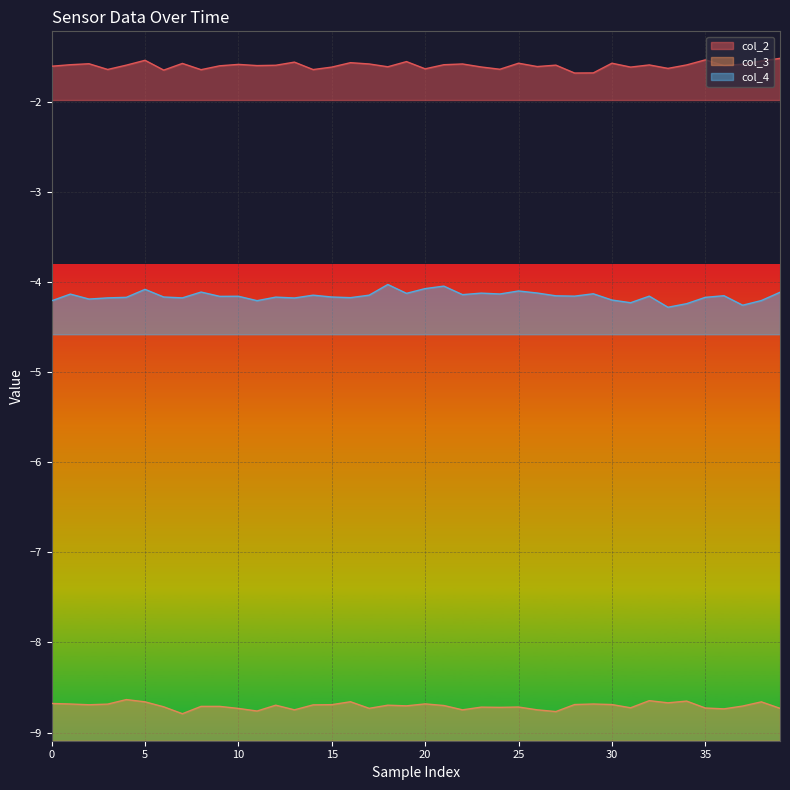

What are all the series names shown in the legend?

col_2, col_3, col_4